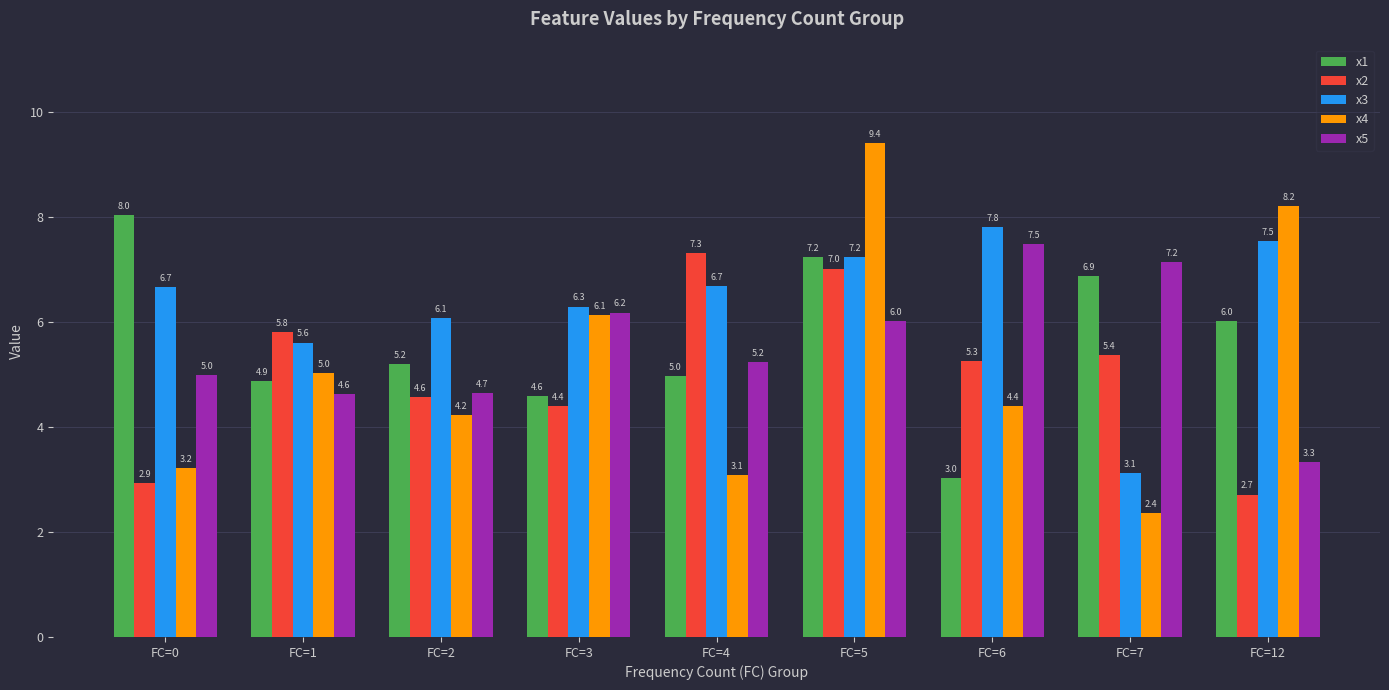

How many series are shown in this chart?

5